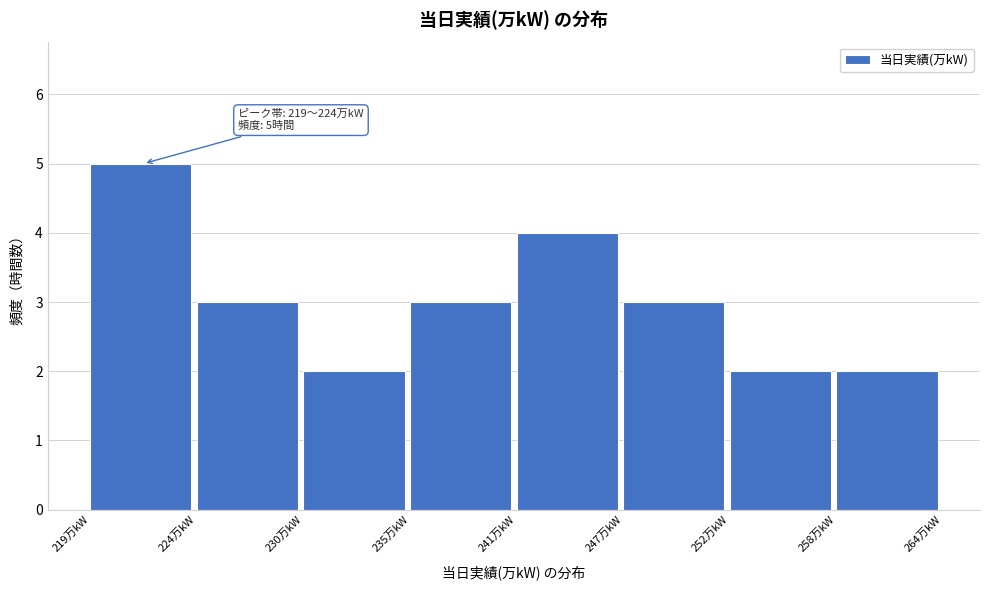

Reading left to right, list all the values displayed in this chart.

219万kW=5	224万kW=3	230万kW=2	235万kW=3	241万kW=4	247万kW=3	252万kW=2	258万kW=2